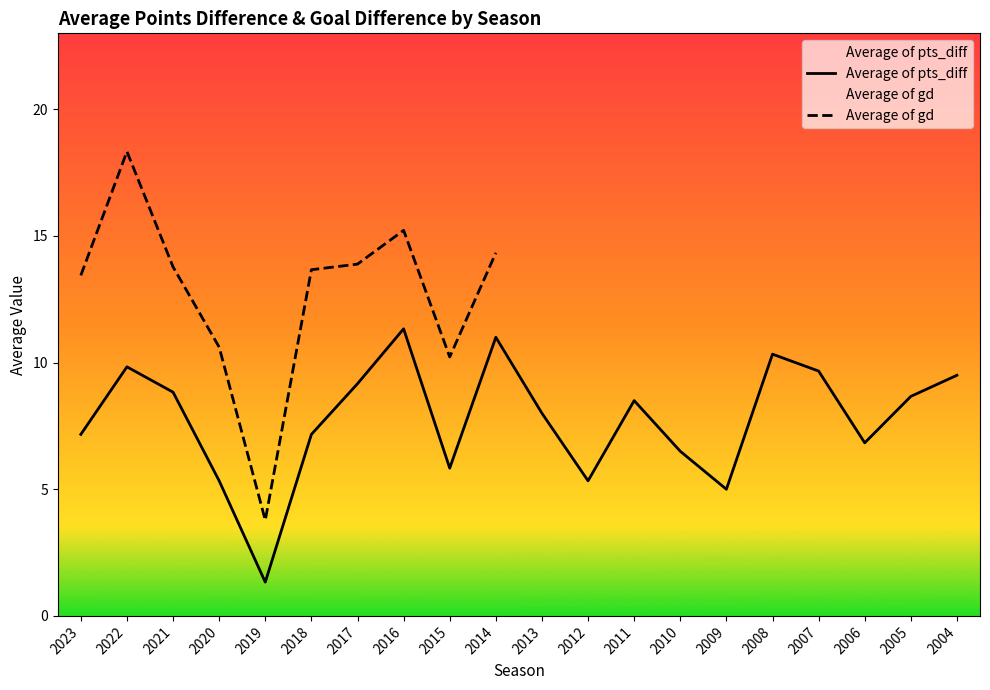

What is the value of the 2nd point from the left?

9.8